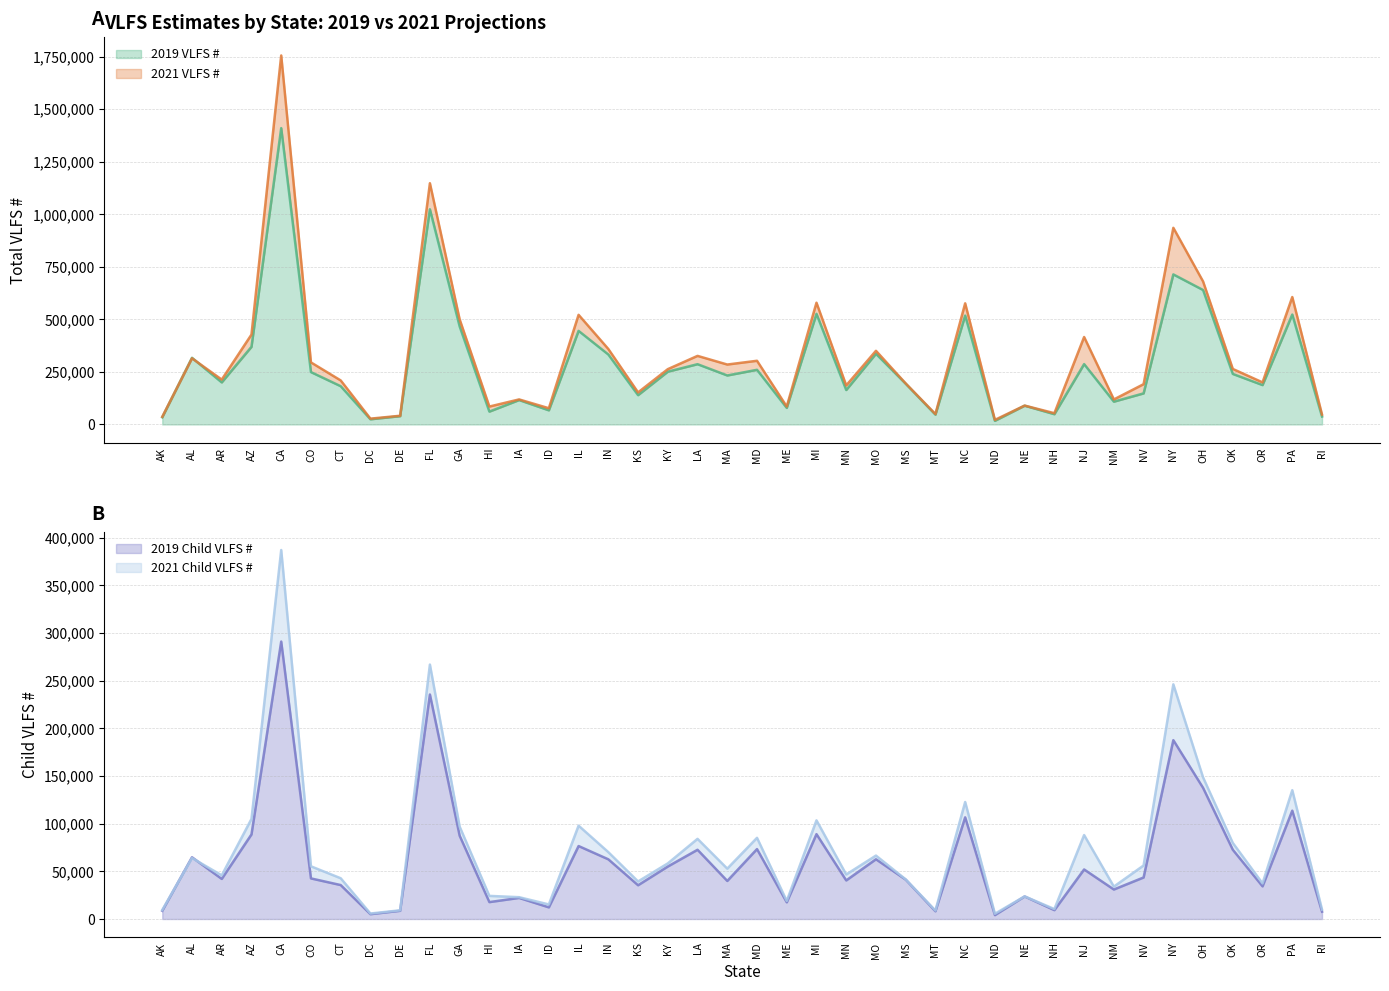

True or false: 2019 Child VLFS # and 2021 VLFS # cross at least once.

False